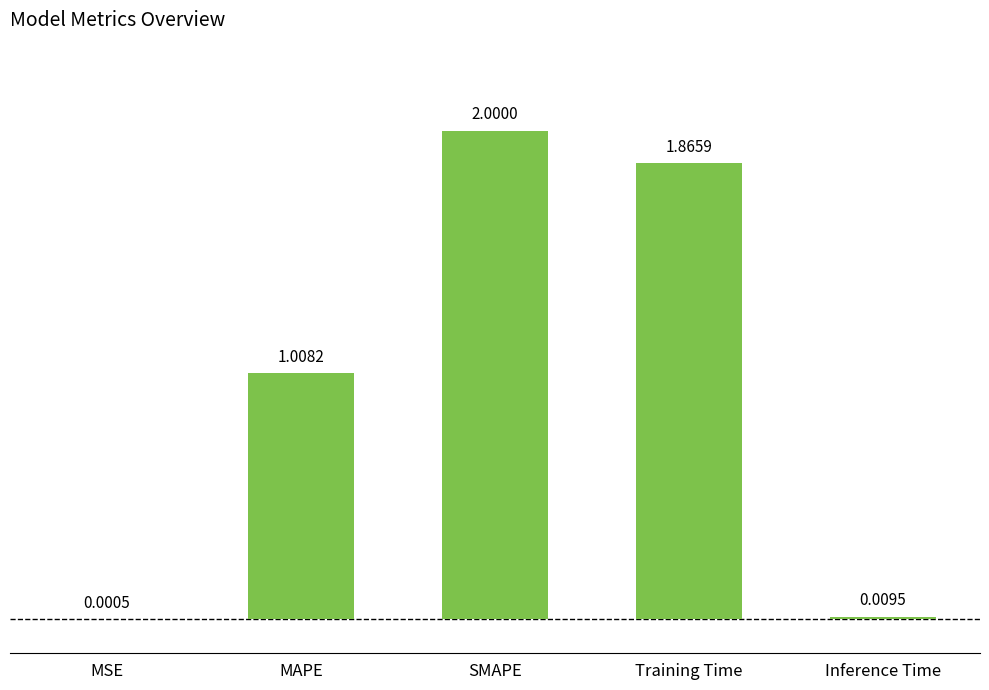

What is the change in value from MSE to MAPE?

+1.0